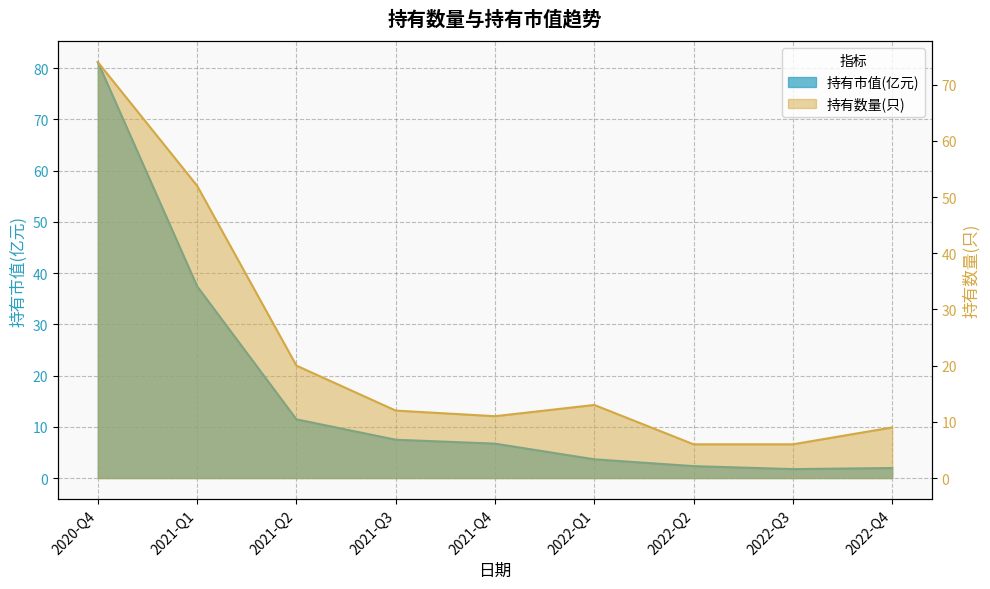

Count the number of data series in this chart.

2